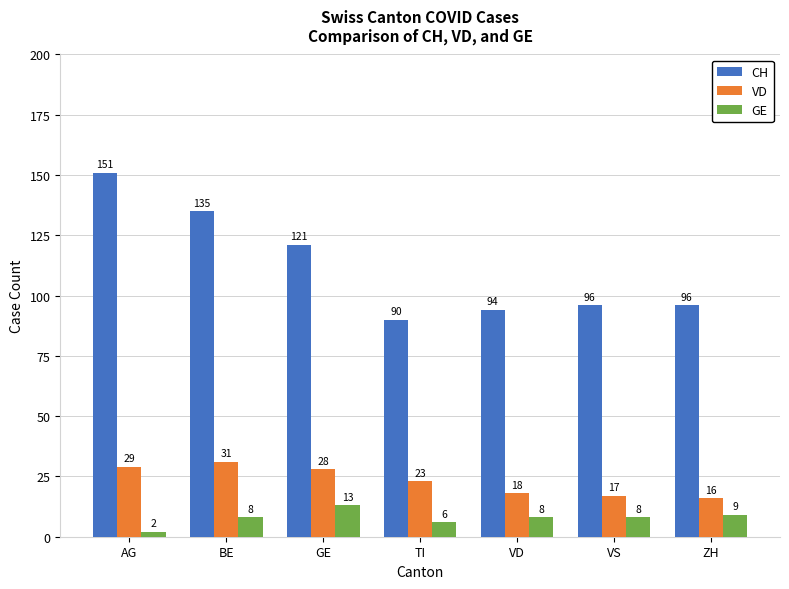

What is the highest value of the CH series?

151